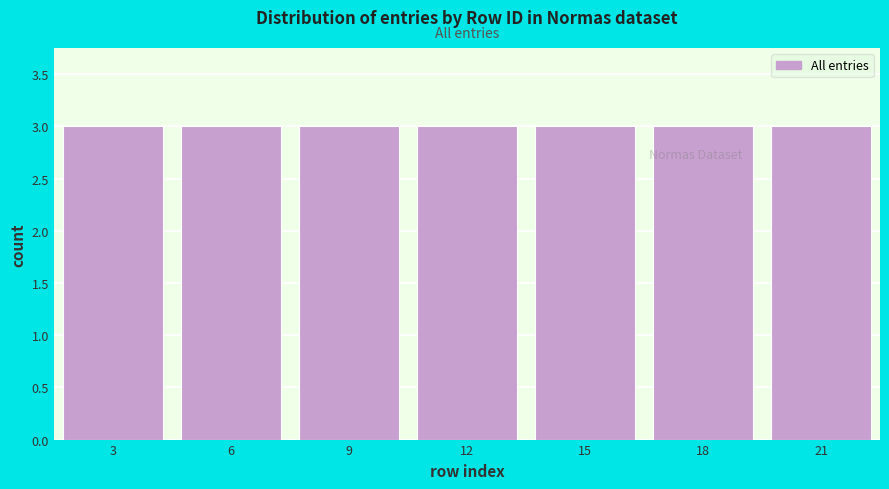

What is the height of the bar covering 4.5 to 7.5 on the x-axis? The values are not printed on the chart, so give them approximately, as read against the axis.

3